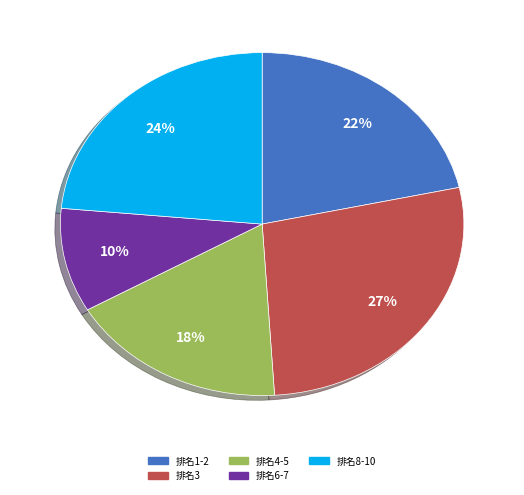

How many slices are in this pie chart?

5